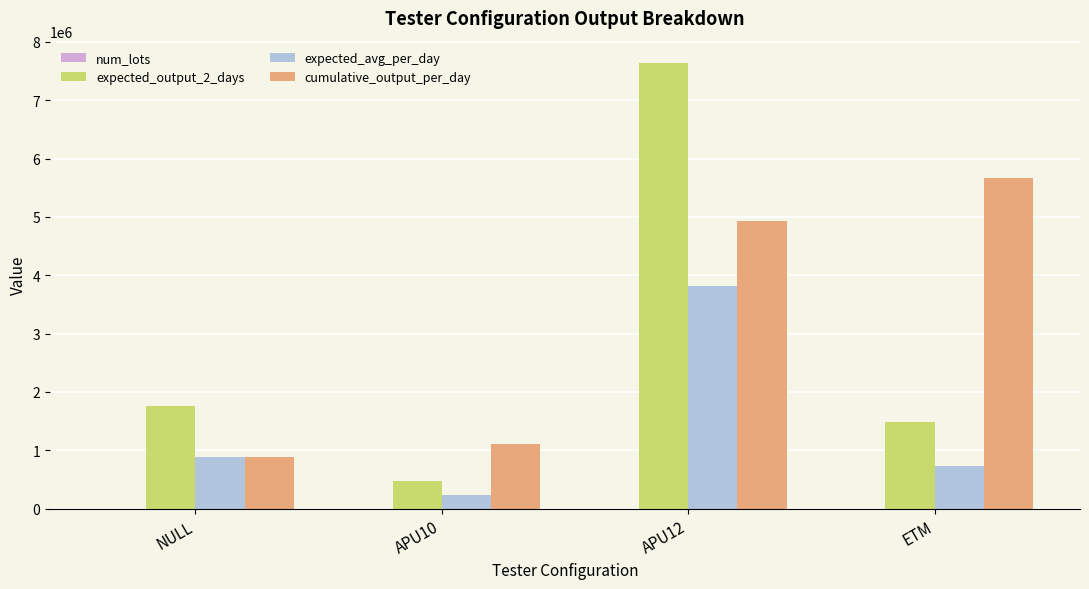

Is the value of cumulative_output_per_day at NULL greater than the value of expected_avg_per_day at APU12?

No